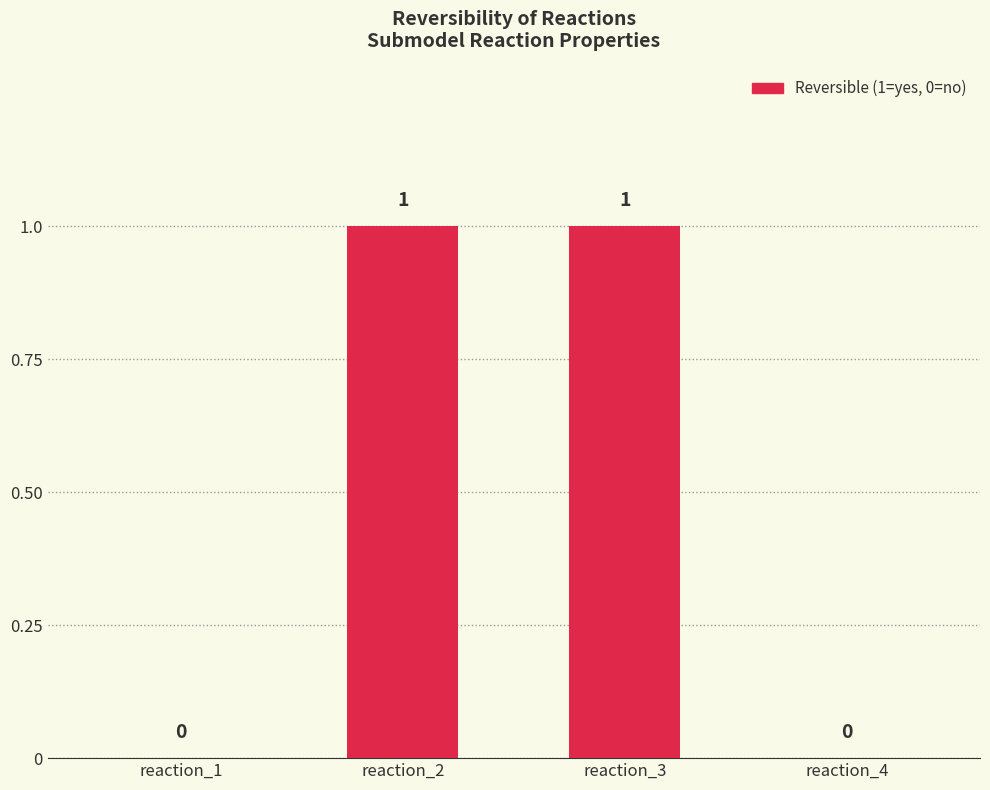

The chart shows a value of 2 at reaction_3. True or false?

False